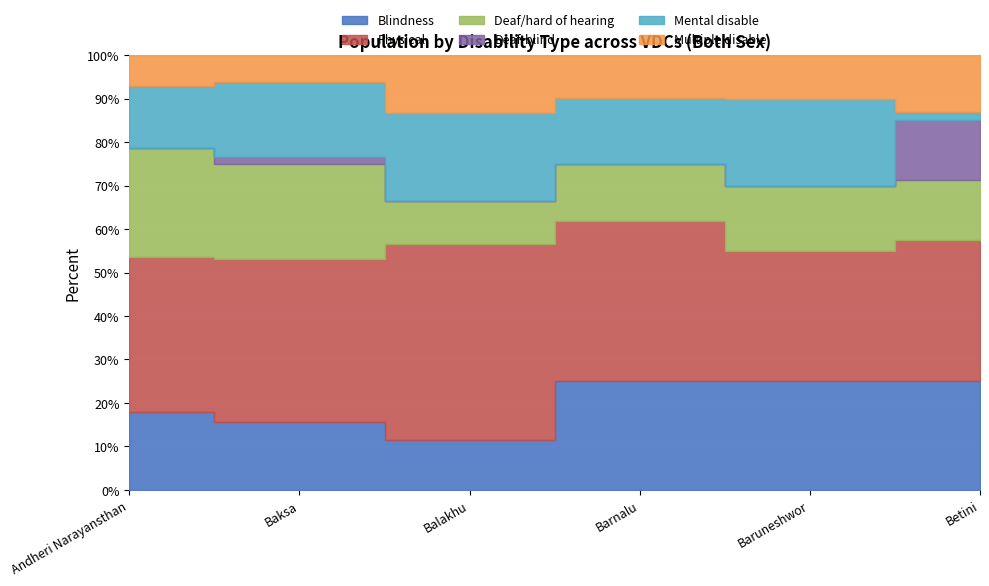

What is the spread (max minus min) of values at Betini?

51